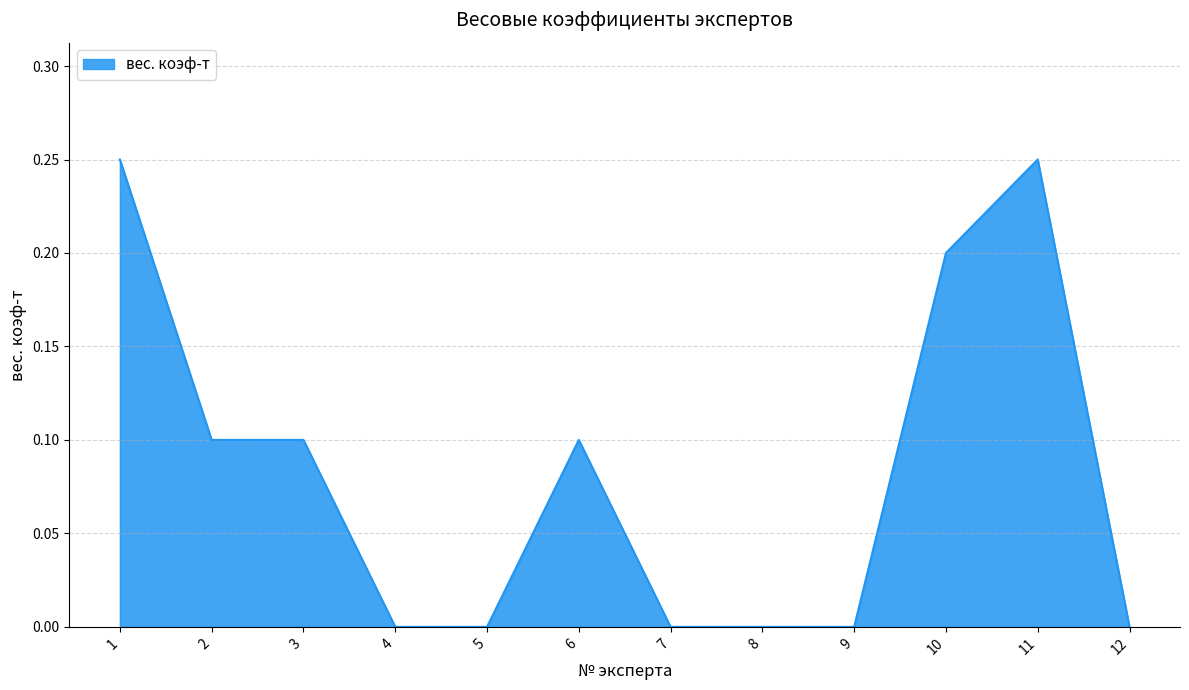

Which has a higher value, 4 or 10?

10